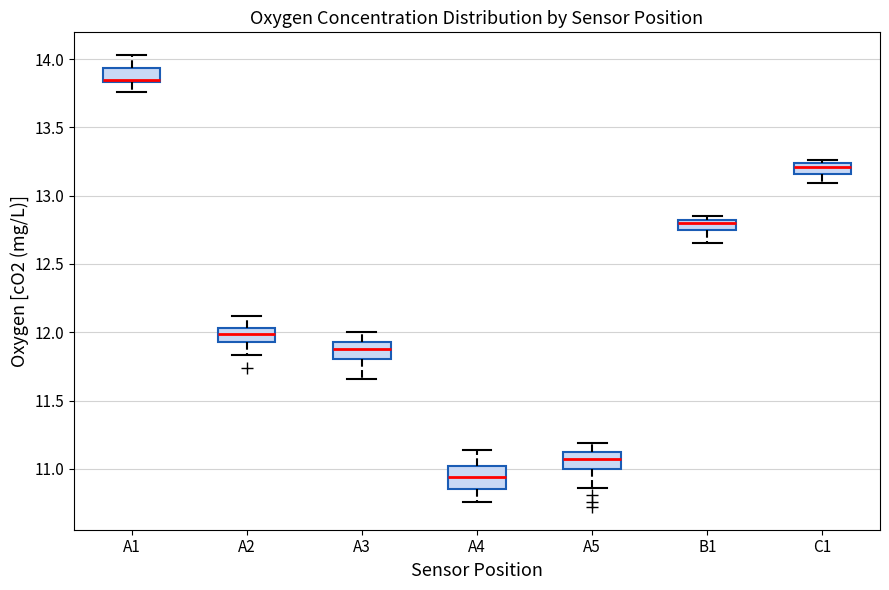

Where does the median line of the box for A4 sit on the y-axis? The values are not printed on the chart, so give them approximately, as read against the axis.

10.95